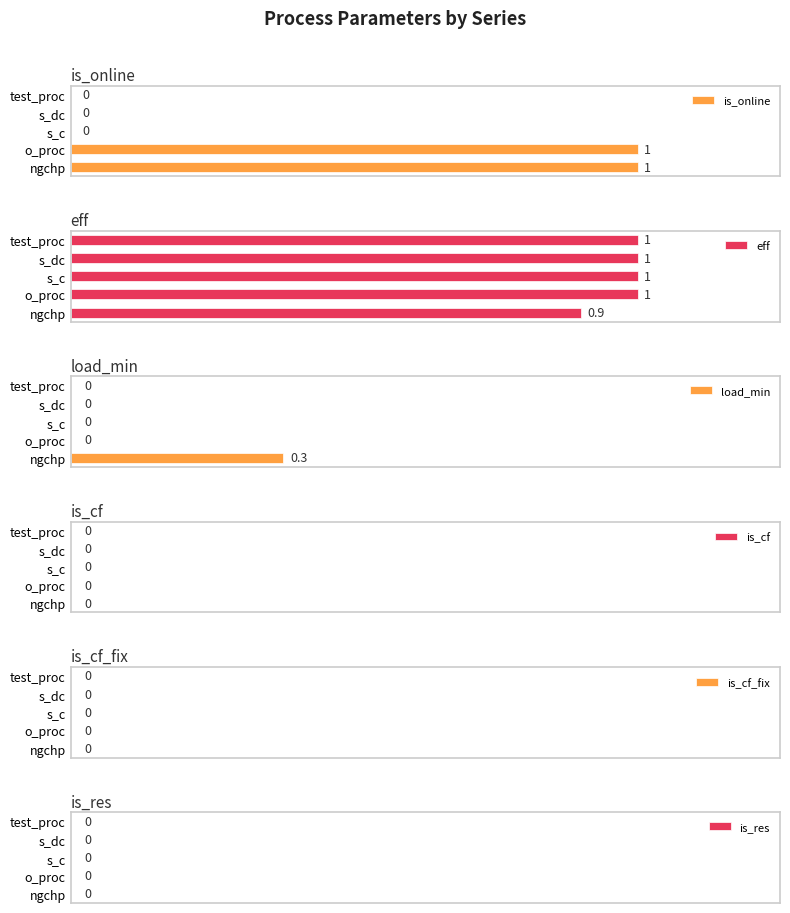

Where is eff nearest to the value 0?

ngchp